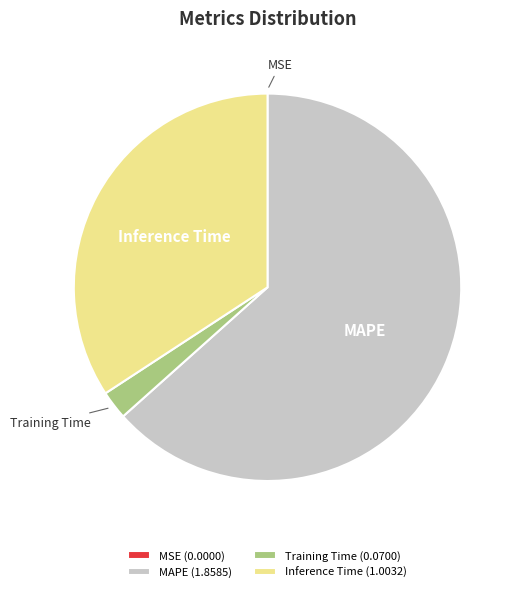

Between Inference Time (1.0032) and Training Time (0.0700), which is larger?

Inference Time (1.0032)